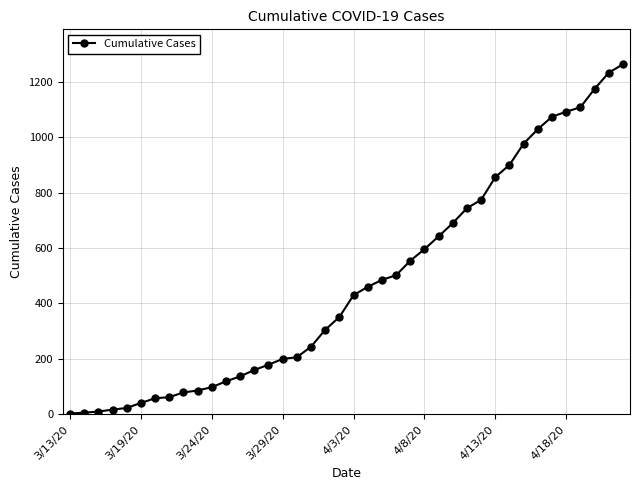

What is the average value?

474